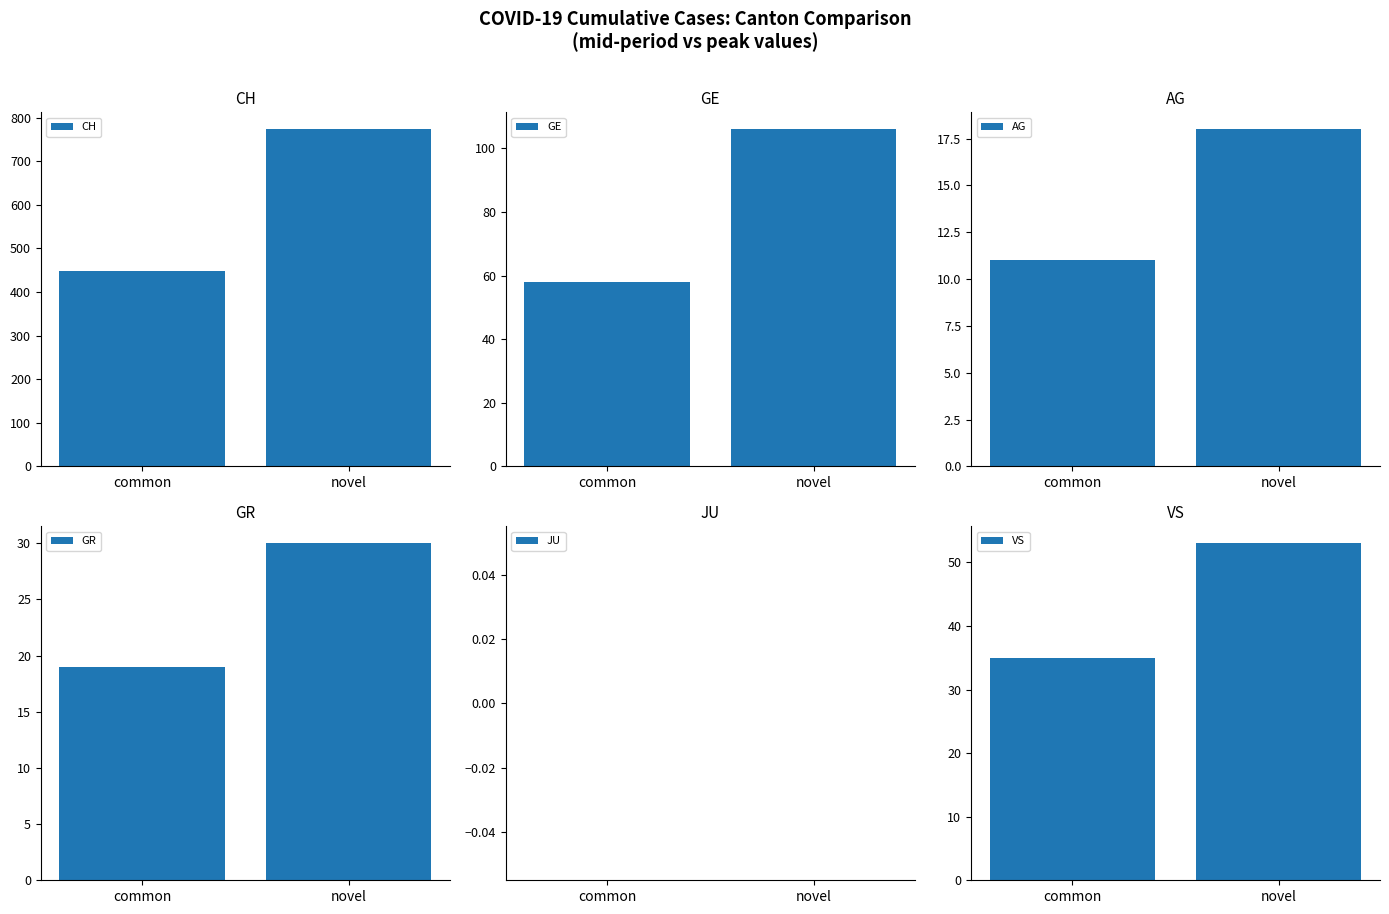

At how many categories does at least one series exceed 447?

2